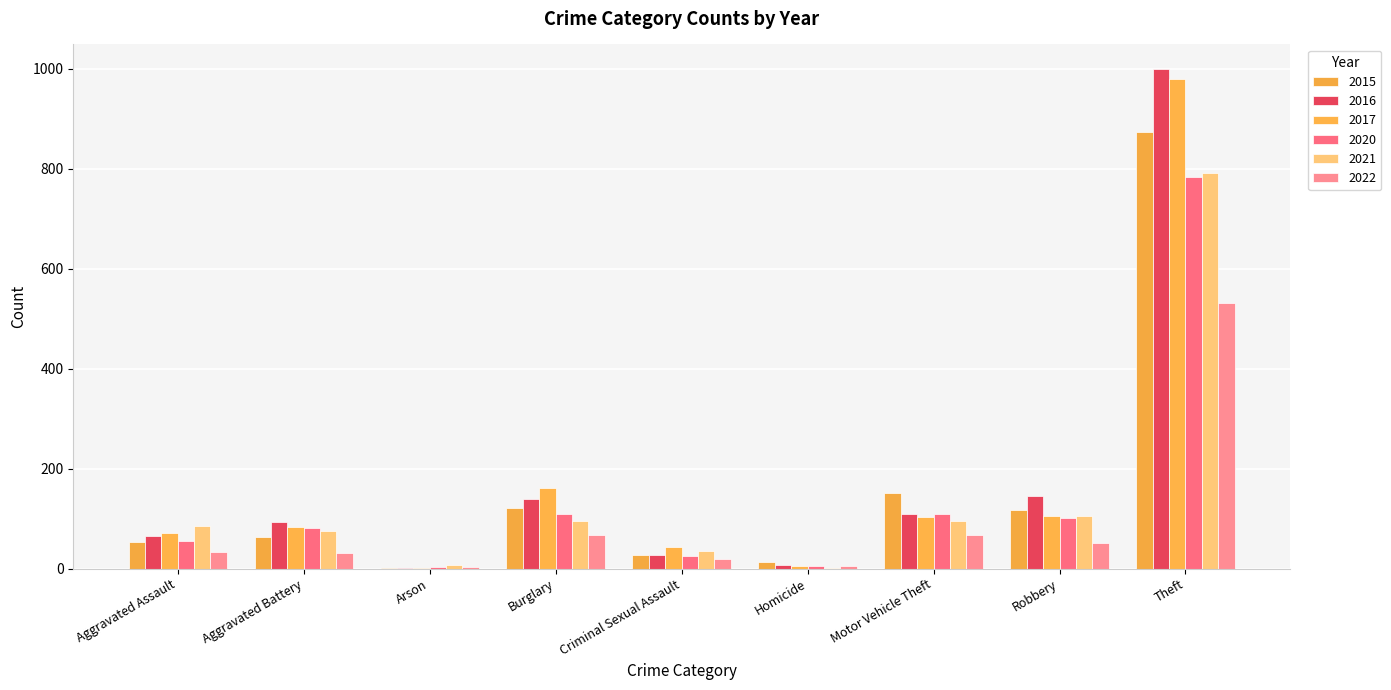

At Burglary, list the series in order from smallest to largest.

2022, 2021, 2020, 2015, 2016, 2017